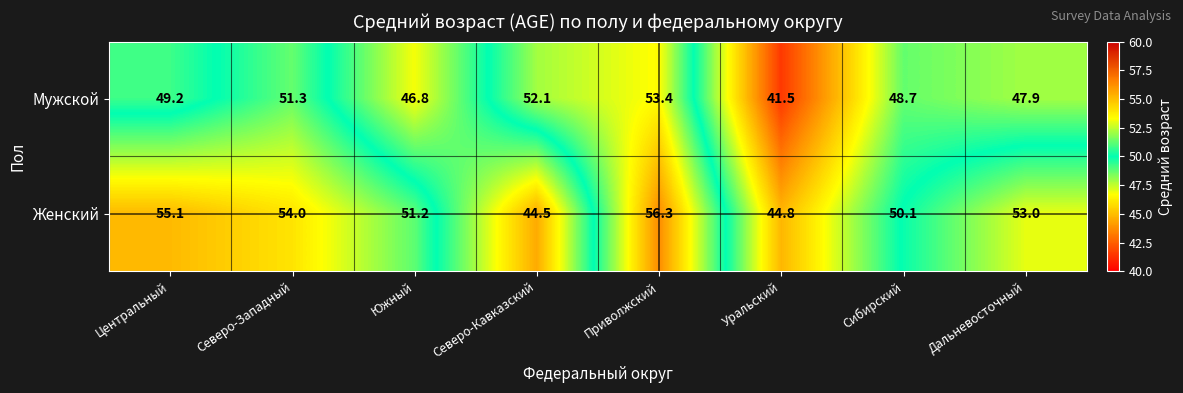

The value of Мужской at Уральский is 12.3. True or false?

False